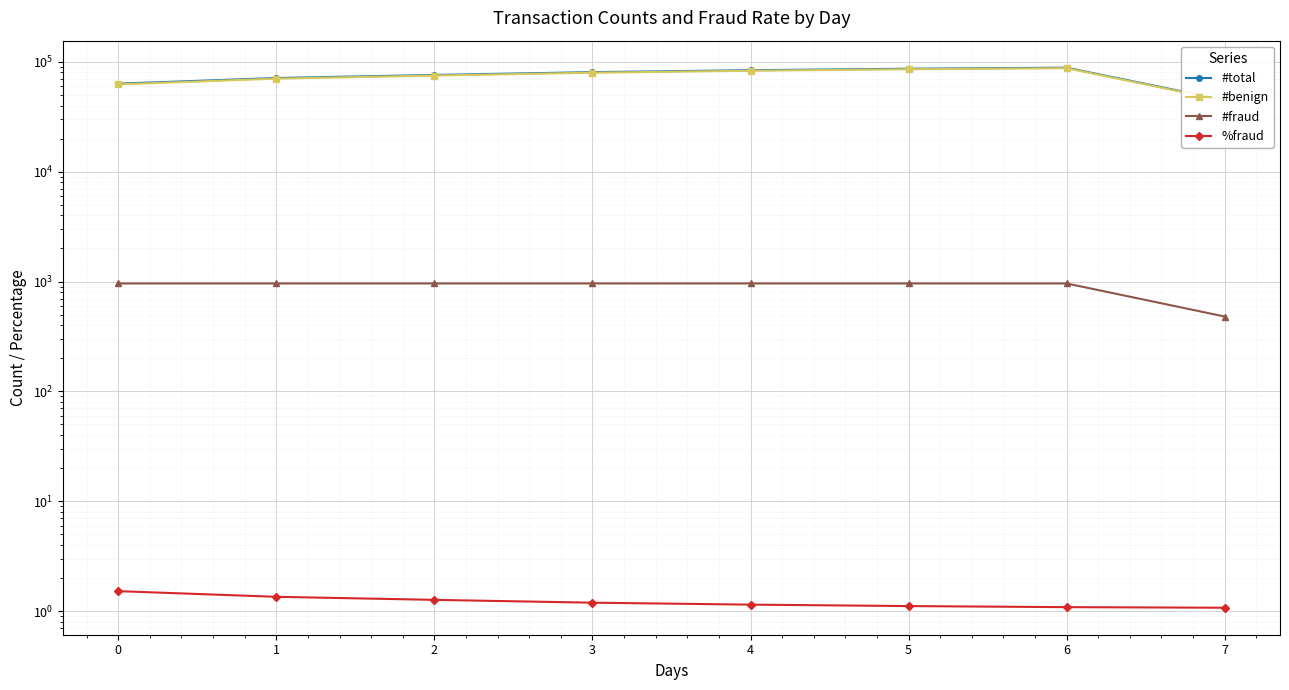

At which category is the sum across all series the highest?

6